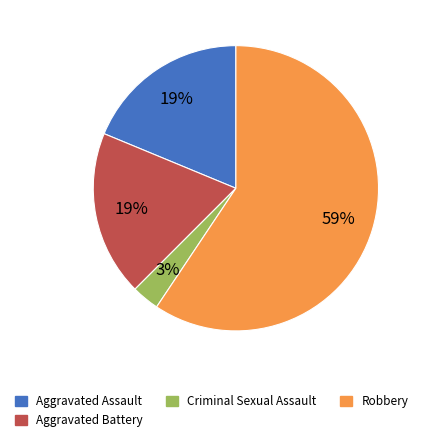

To the nearest percent, what is the difference between the largest and smallest slice percentages?

56%